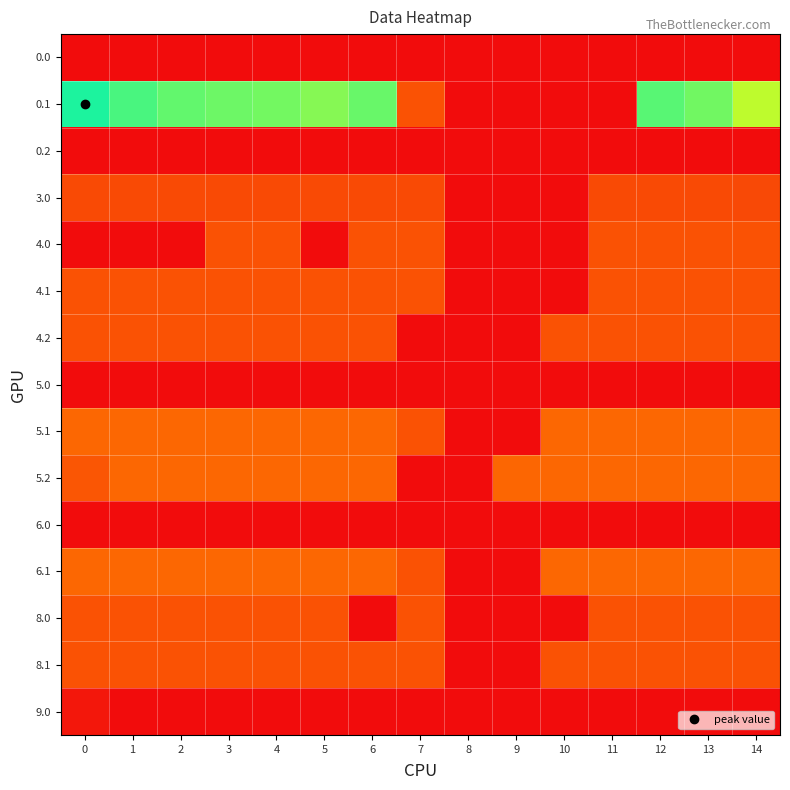

Reading left to right, transcribe all the data shown in this chart.

row_0: 0.0	0.0	0.0	0.0	0.0	0.0	0.0	0.0	0.0	0.0	0.0	0.0	0.0	0.0	0.0
row_1: 384.6	361.1	347.9	342.7	339.6	329.5	345.2	81.6	0.0	0.0	0.0	0.0	353.7	340.1	300.2
row_2: 0.0	0.0	0.0	0.0	0.0	0.0	0.0	0.0	0.0	0.0	0.0	0.0	0.0	0.0	0.0
row_3: 72.0	72.0	72.0	72.0	72.0	72.0	72.0	72.0	0.0	0.0	0.0	72.0	72.0	72.0	70.3
row_4: 0.0	0.7	0.0	82.0	82.0	0.0	82.0	82.0	0.0	0.0	0.0	82.0	82.0	82.0	82.0
row_5: 82.0	82.0	82.0	82.0	82.0	82.0	82.0	81.6	0.0	0.0	0.0	82.0	82.0	82.0	82.0
row_6: 82.0	82.0	82.0	82.0	82.0	82.0	82.0	0.0	0.0	0.0	82.0	82.0	82.0	82.0	82.0
row_7: 0.0	0.0	0.0	0.0	0.0	0.0	0.0	0.0	0.0	0.0	0.0	0.0	0.0	0.0	0.0
row_8: 105.0	105.0	105.0	105.0	105.0	105.0	105.0	81.6	0.0	0.0	105.0	105.0	105.0	105.0	105.0
row_9: 85.3	105.0	105.0	105.0	105.0	105.0	105.0	0.0	0.0	104.4	105.0	105.0	105.0	105.0	105.0
row_10: 0.0	0.0	0.0	0.0	0.0	0.0	0.0	0.0	0.0	0.0	0.0	0.0	0.0	0.0	0.0
row_11: 105.0	105.0	105.0	105.0	105.0	105.0	105.0	81.6	0.0	0.0	105.0	105.0	105.0	105.0	105.0
row_12: 82.0	82.0	82.0	82.0	82.0	82.0	0.7	82.0	0.0	0.0	0.0	82.0	82.0	82.0	82.0
row_13: 82.0	82.0	82.0	82.0	82.0	82.0	82.0	81.6	0.0	0.0	82.0	82.0	82.0	82.0	82.0
row_14: 12.7	0.0	0.0	0.0	0.0	0.0	0.0	0.0	0.0	0.0	0.0	0.0	0.0	0.0	0.0